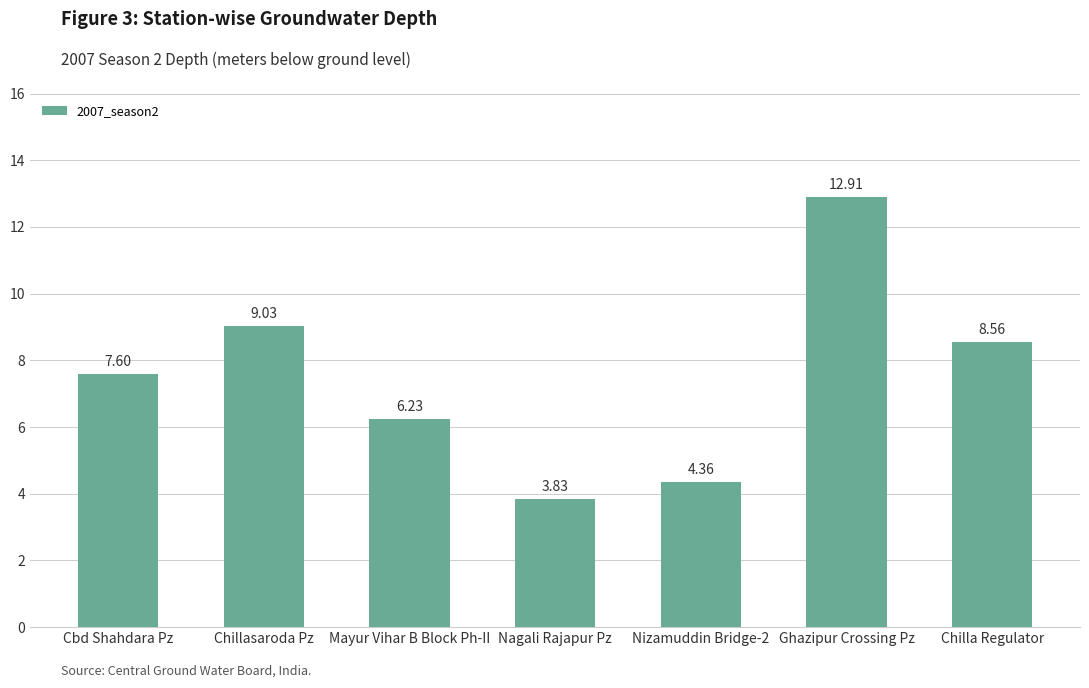

True or false: the data shows 4.2 at Mayur Vihar B Block Ph-II.

False